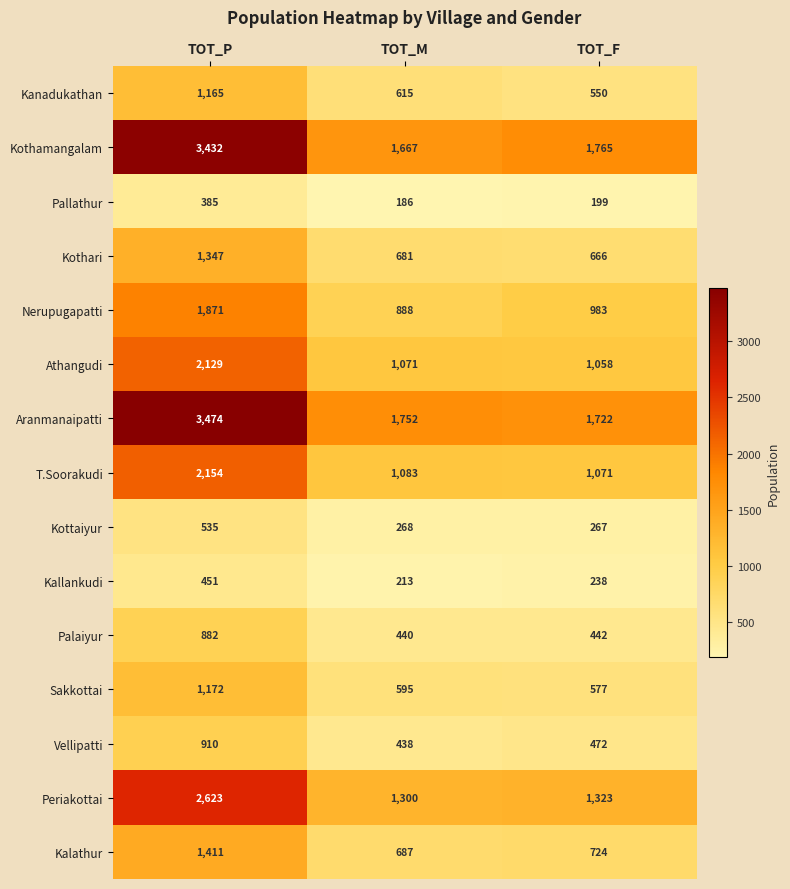

What is the spread (max minus min) of values at TOT_M?

1566